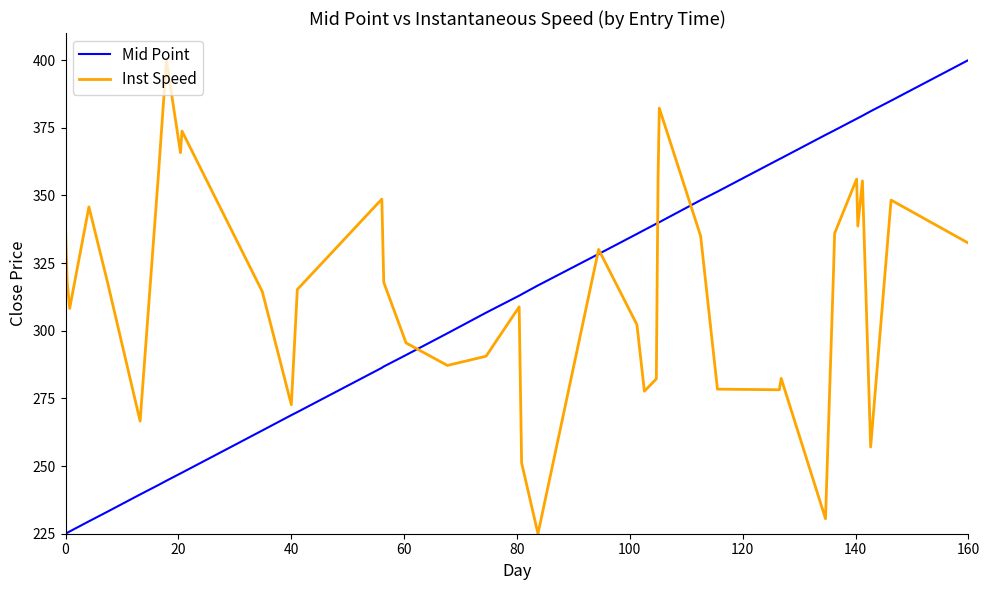

How many lines are shown in the chart?

2